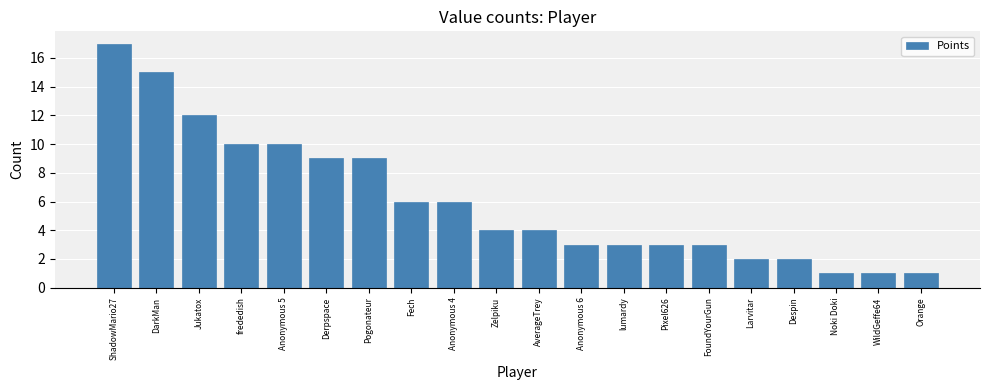

What is the greatest value displayed?

17